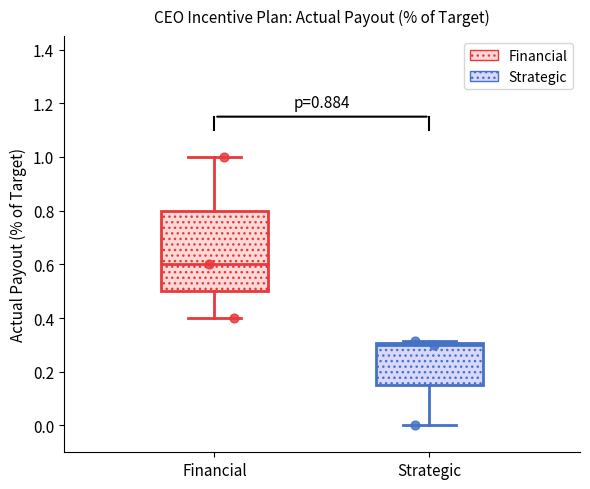

Where is the lower edge of the box for Financial on the y-axis? The values are not printed on the chart, so give them approximately, as read against the axis.

0.50